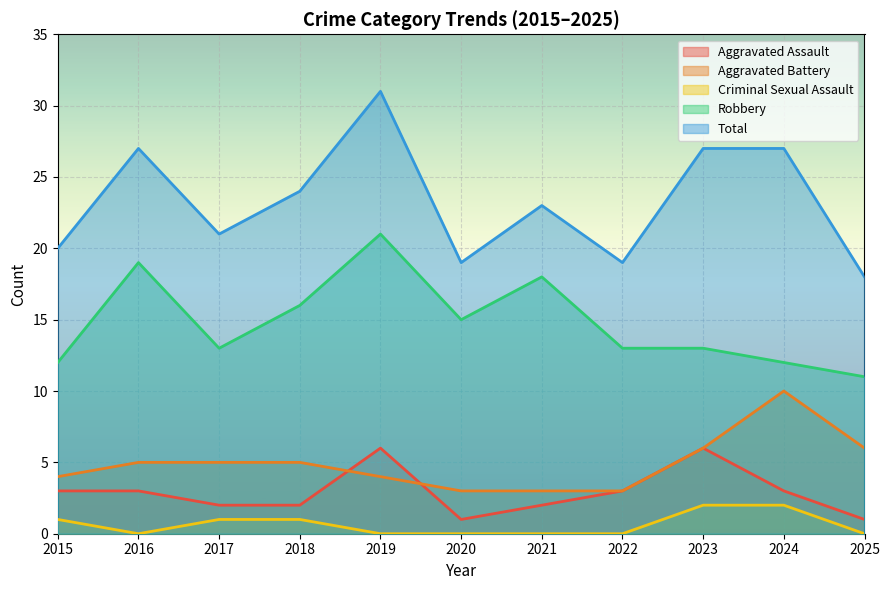

True or false: Aggravated Battery has more than 2 interior local peaks.

False